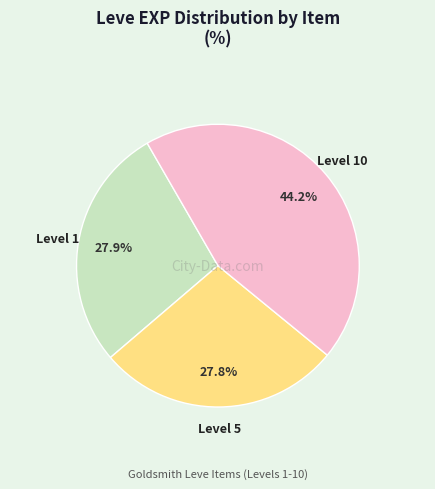

Does any single category account for the majority?

No